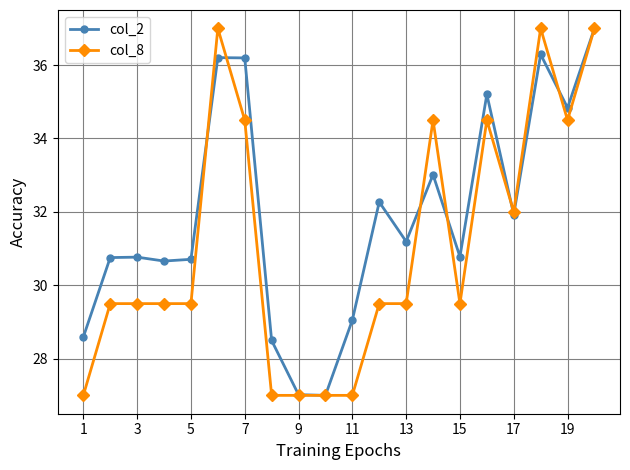

List the series in order of their overall mean, highest first.

col_2, col_8